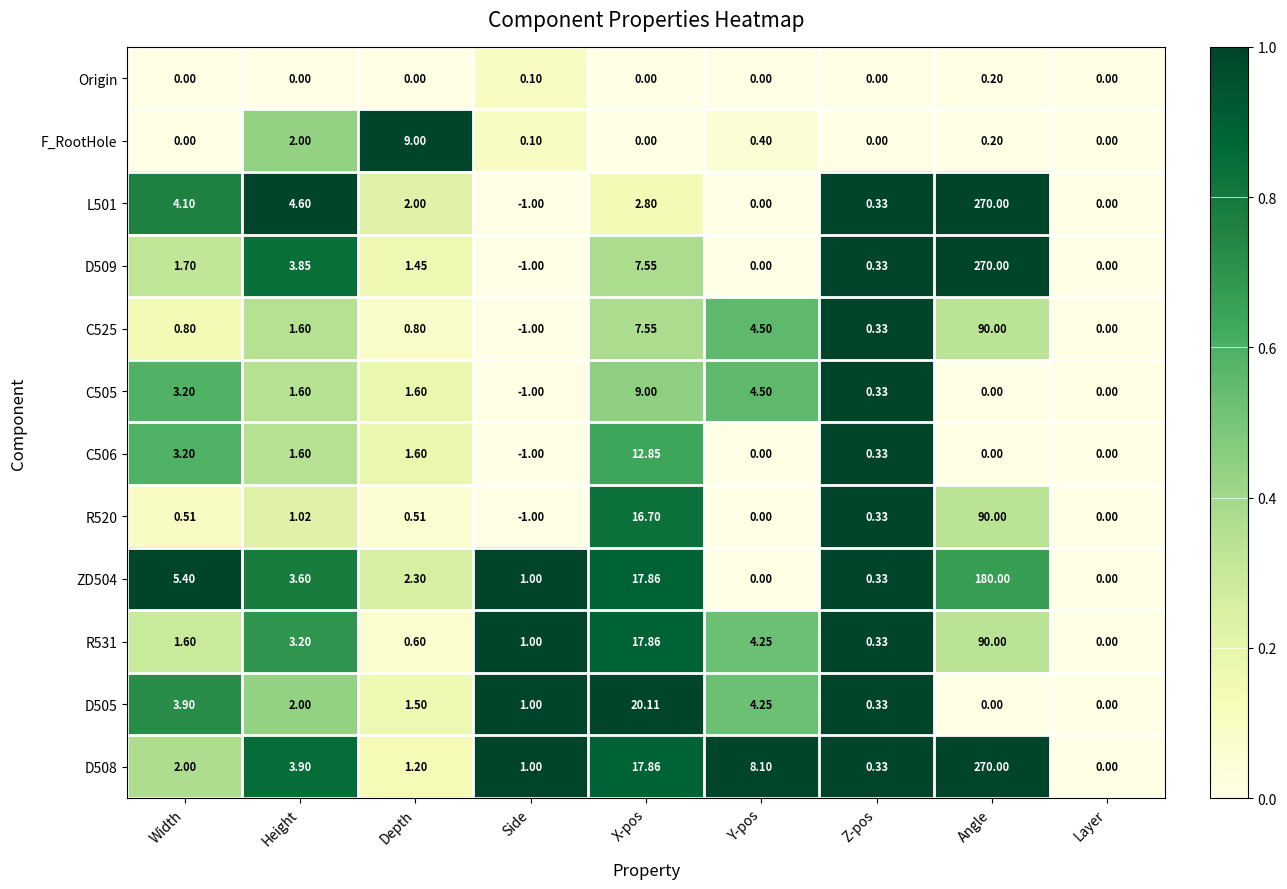

At which label is ZD504 closest to 90?

X-pos